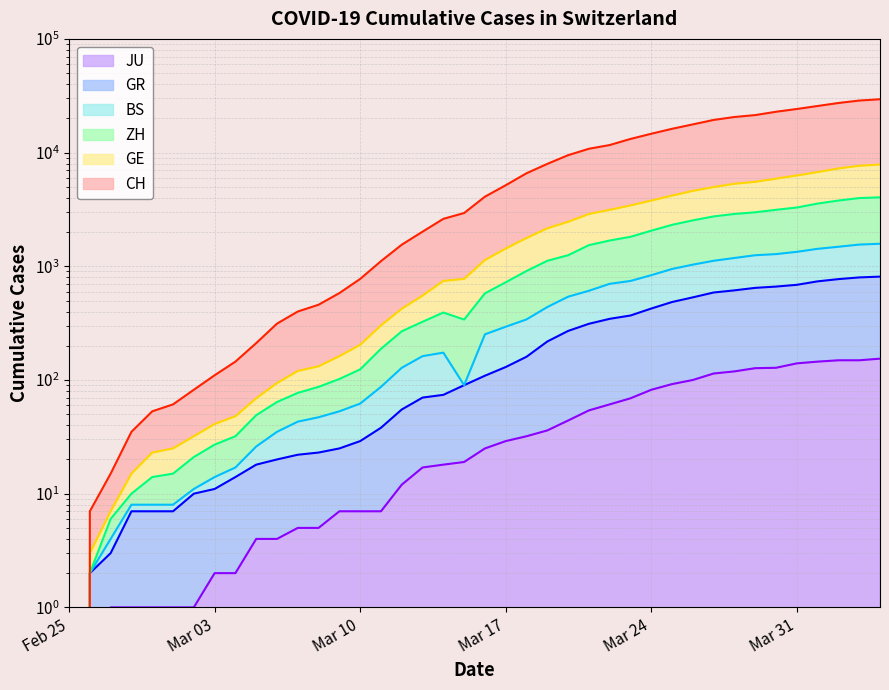

What is the difference between the maximum and minimum values in the GE series?

7855